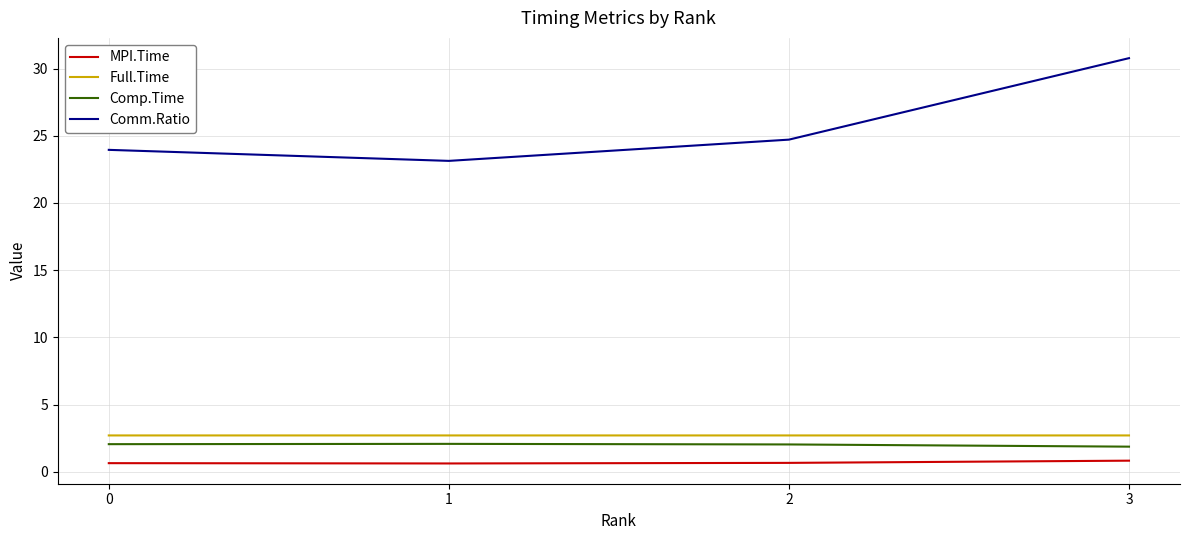

What value does the Comm.Ratio series have at 1?

23.1